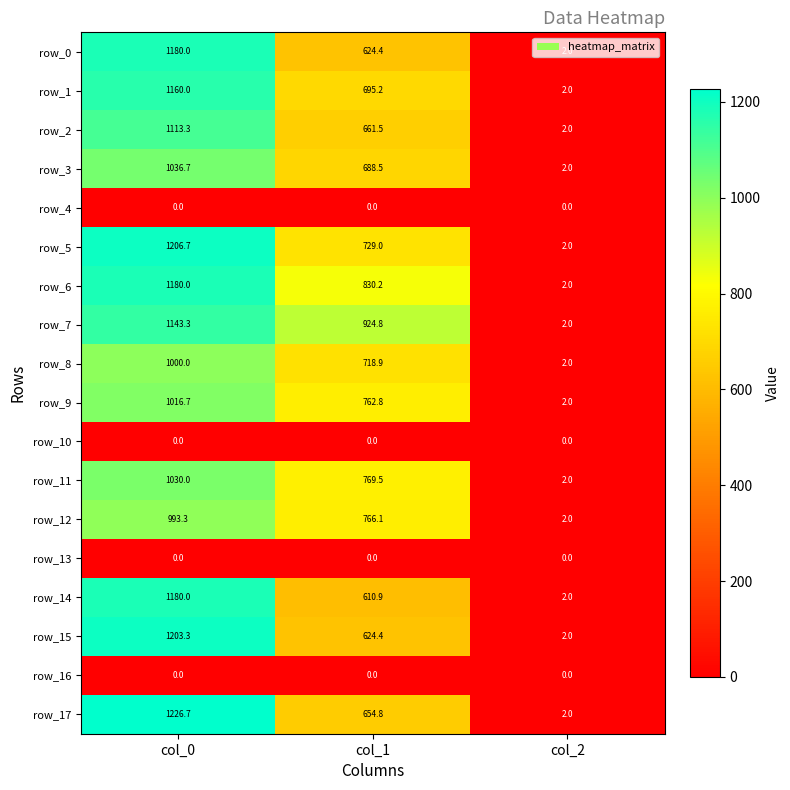

List the labels in order of row_17 value, largest first.

col_0, col_1, col_2